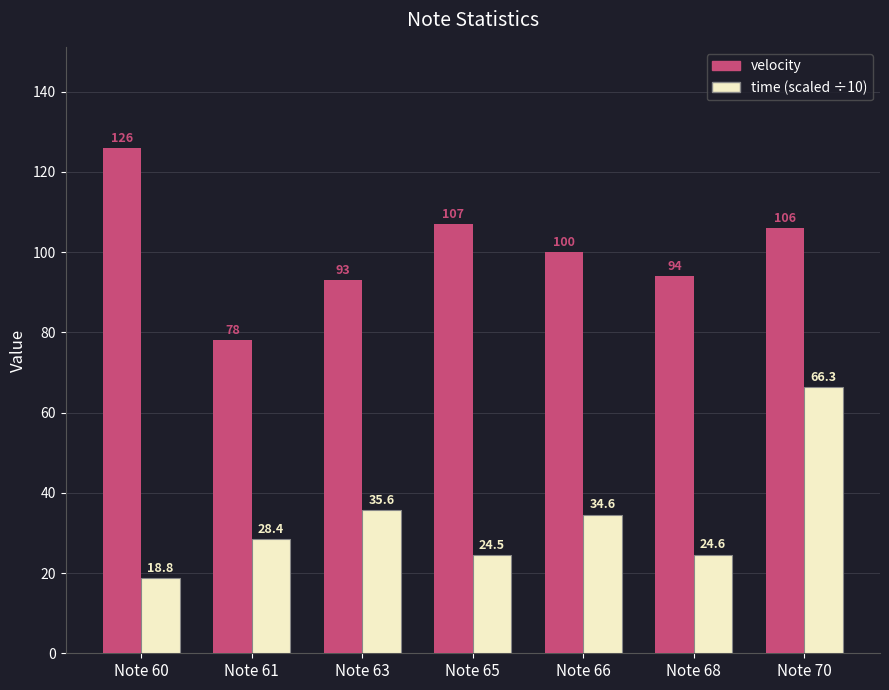

Which series has the widest spread of values?

velocity